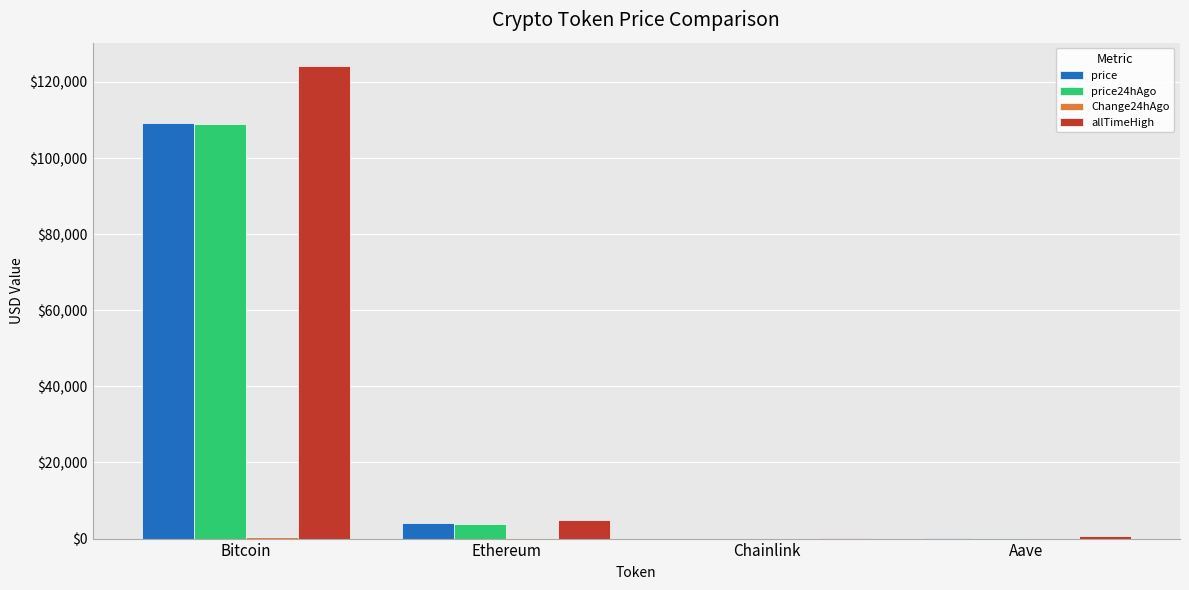

What is the sum of the allTimeHigh values at Aave and Ethereum?

5607.7